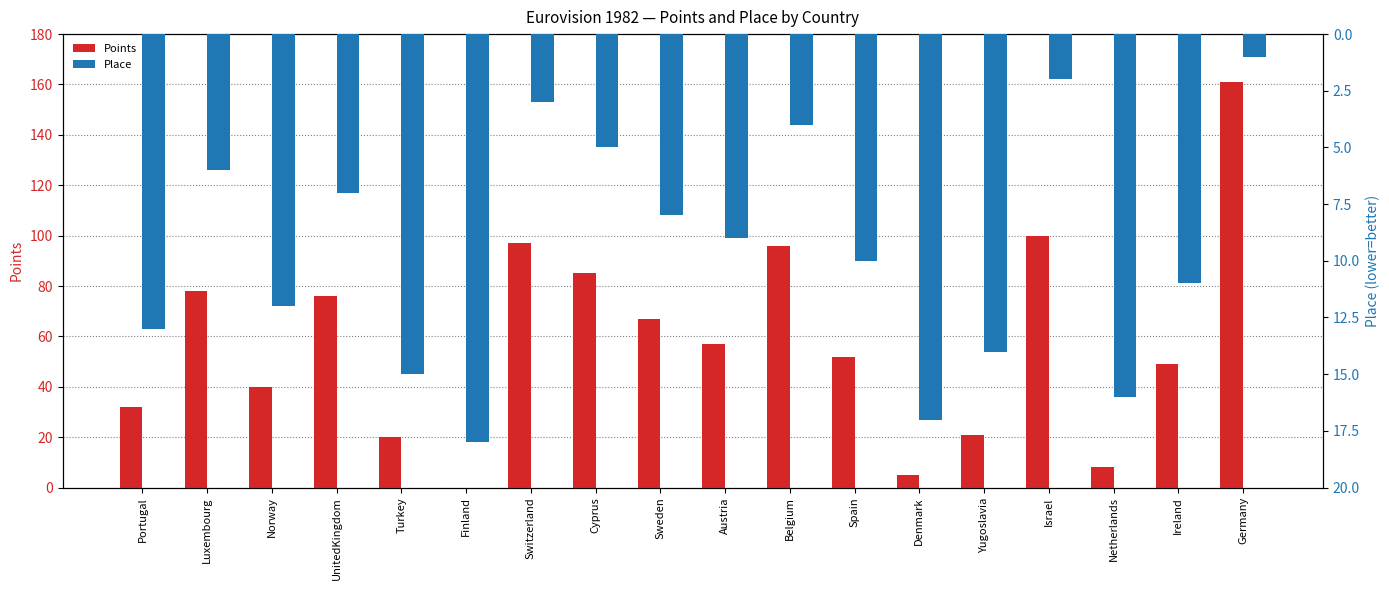

How many data points in Points are above 57?

8